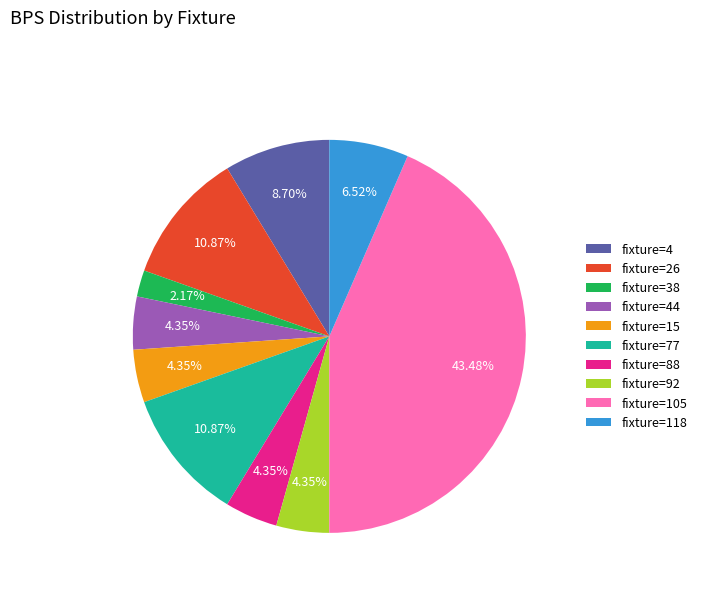

Is fixture=88 the majority of the pie?

No